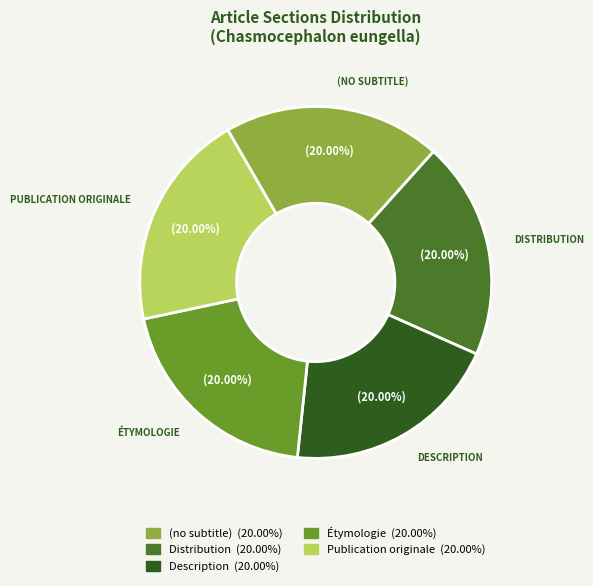

To the nearest percent, what percentage of the pie is Publication originale?

20%